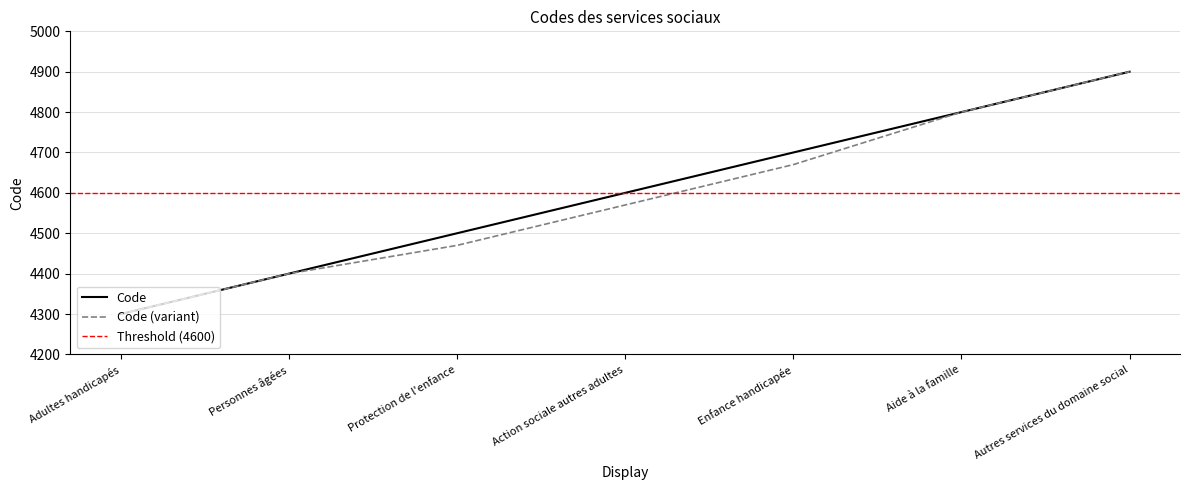

True or false: the data shows 2010 at Action sociale autres adultes.

False